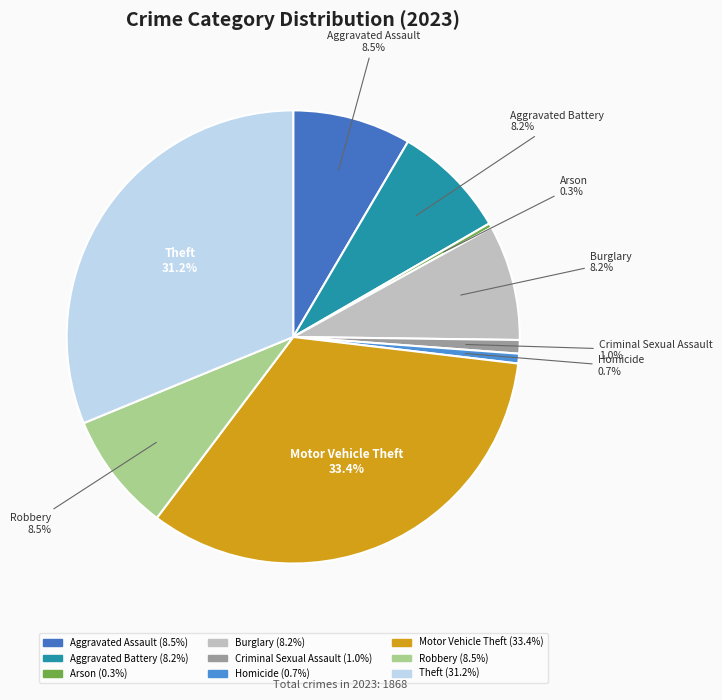

The Homicide slice represents 11% of the pie. True or false?

False